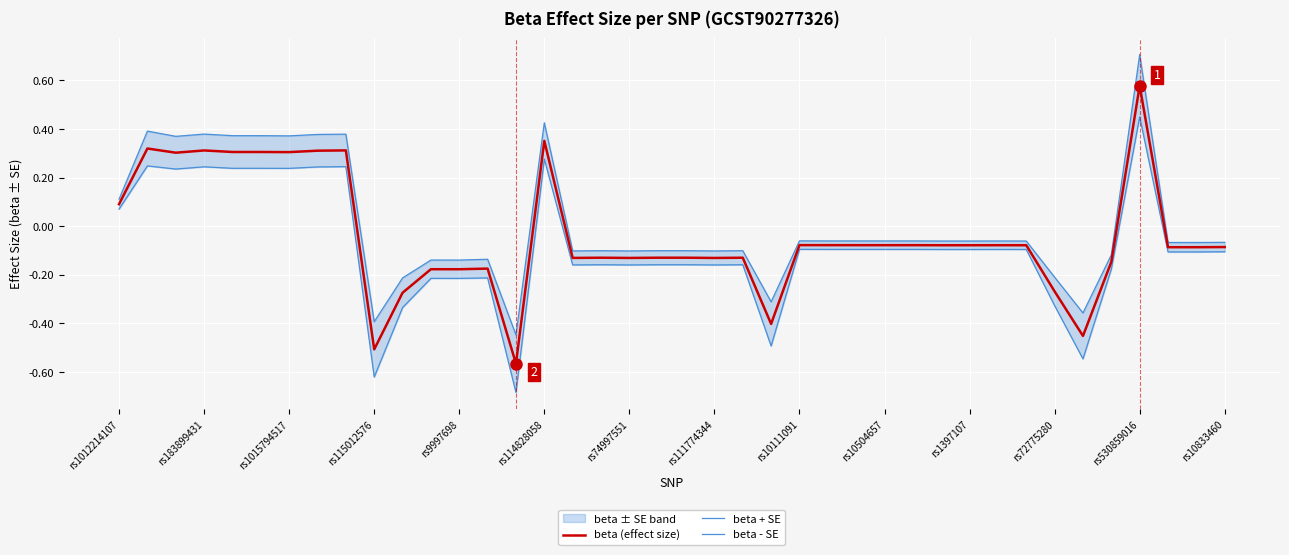

True or false: beta - SE and beta (effect size) cross at least once.

False